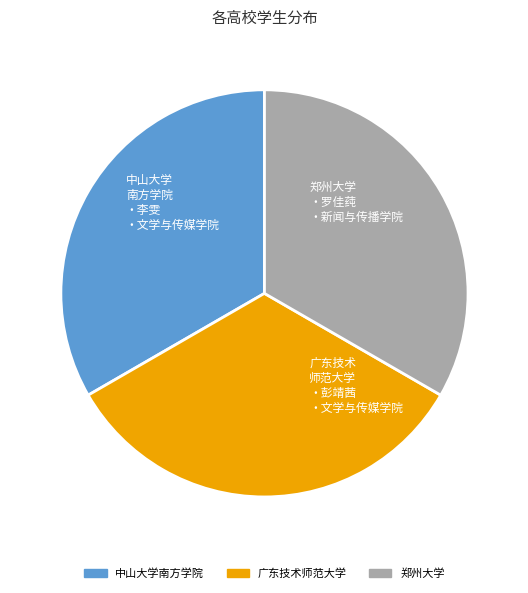

Approximately how many times larger is the value at 广东技术师范大学 compared to 郑州大学?

1.0